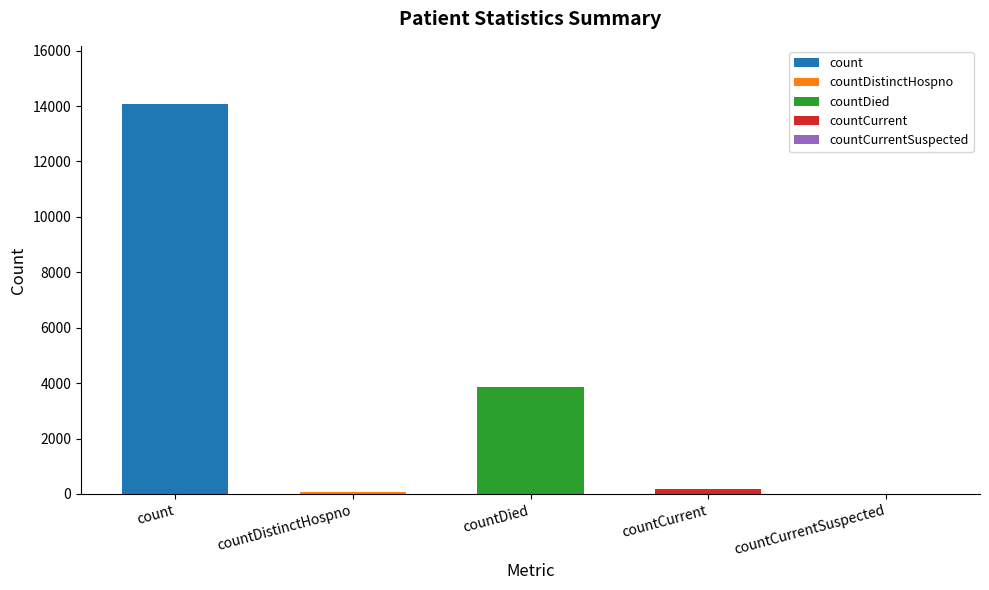

What is the difference between the values at countCurrent and countDied?

3681